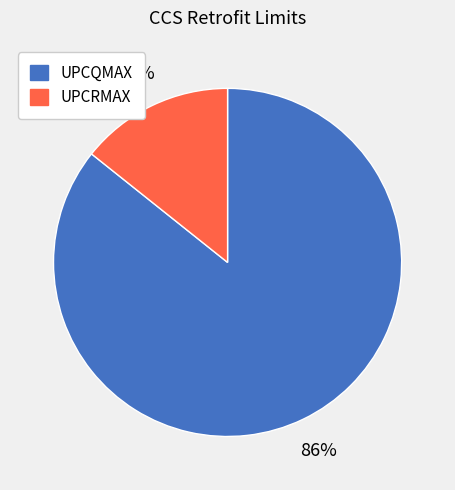

What is the ratio of the value at UPCRMAX to the value at UPCQMAX?

0.2